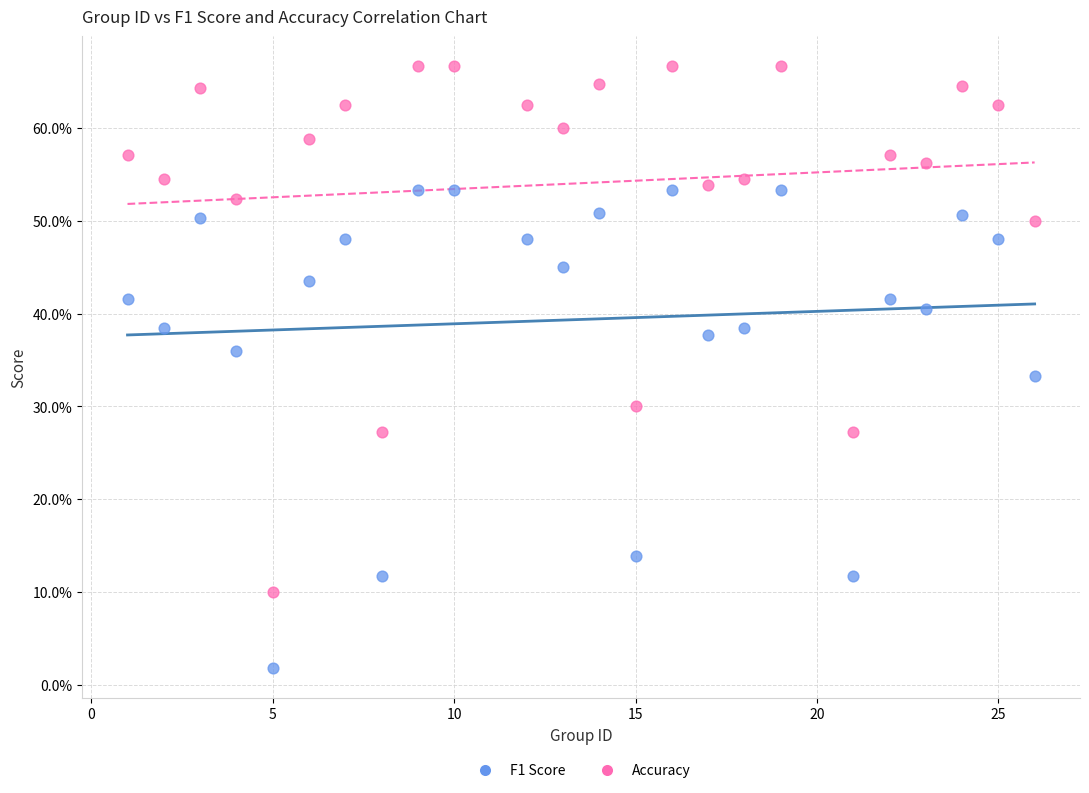

Which series has the widest spread of Y values?

Accuracy